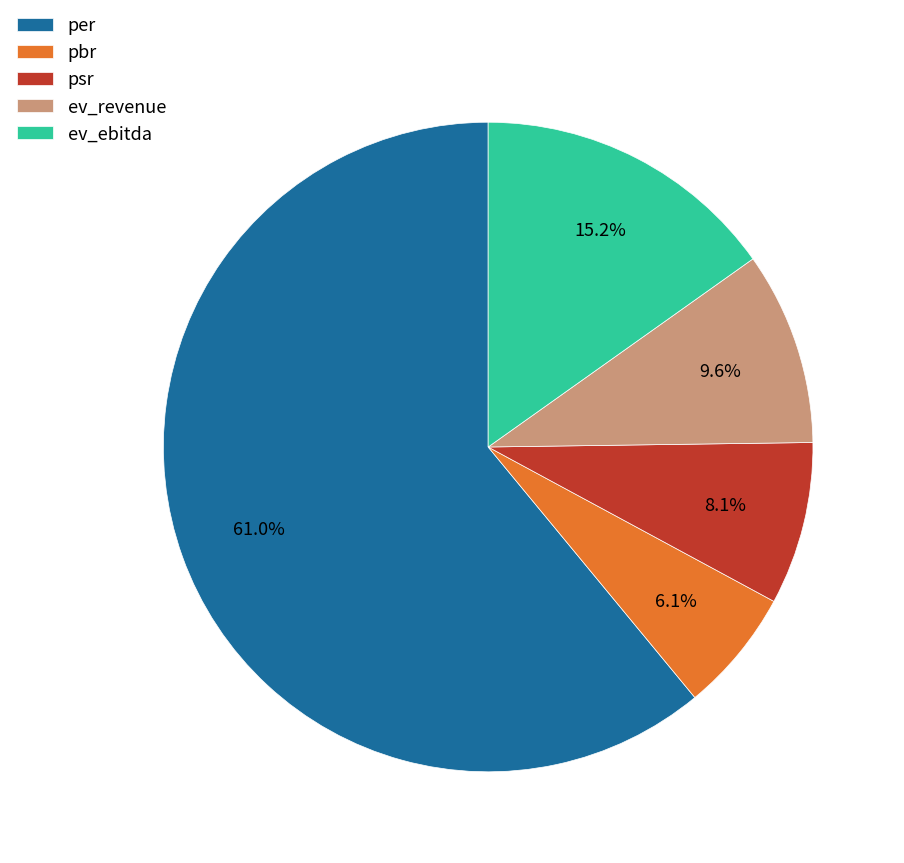

To the nearest percent, what is the average slice percentage?

20%